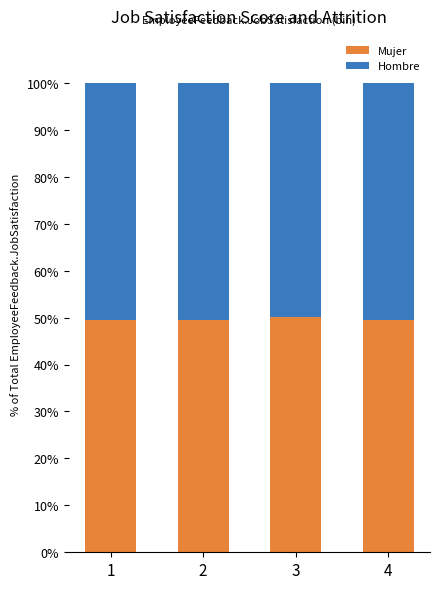

What is the total value across all series at 4?

100.0